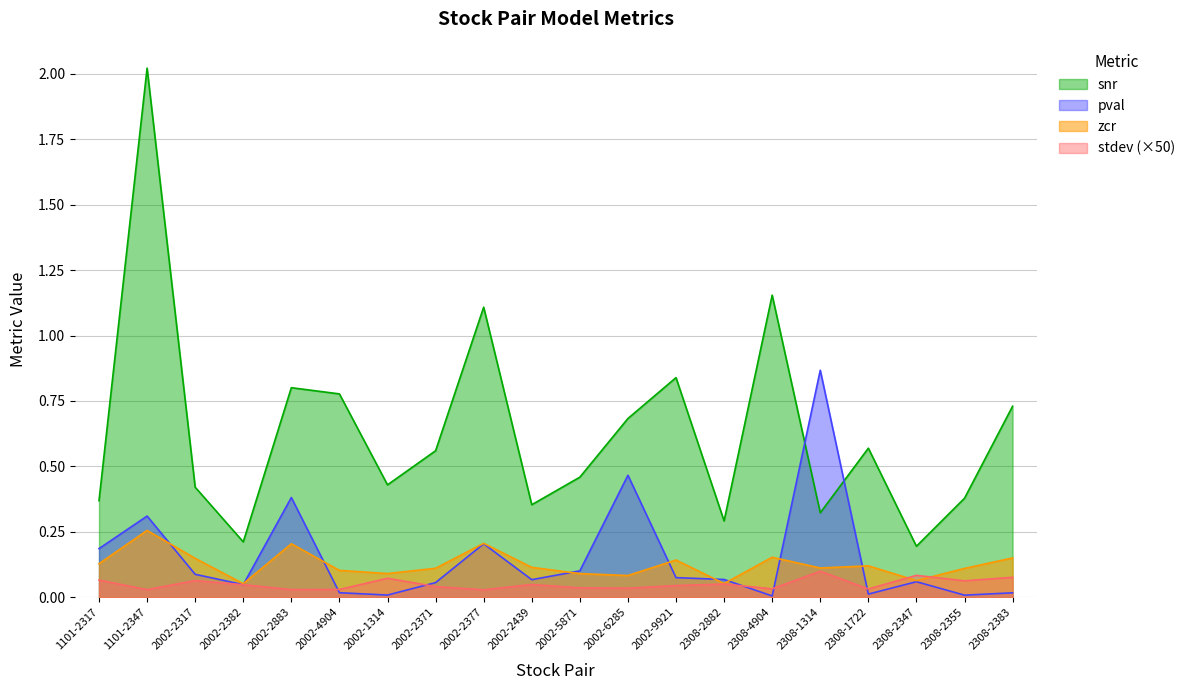

What is the maximum value shown in the chart?

2.0